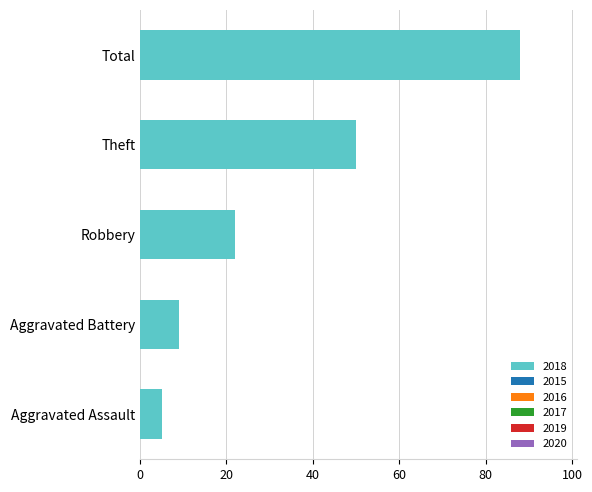

What is the sum of the values at Aggravated Battery and Theft?

59